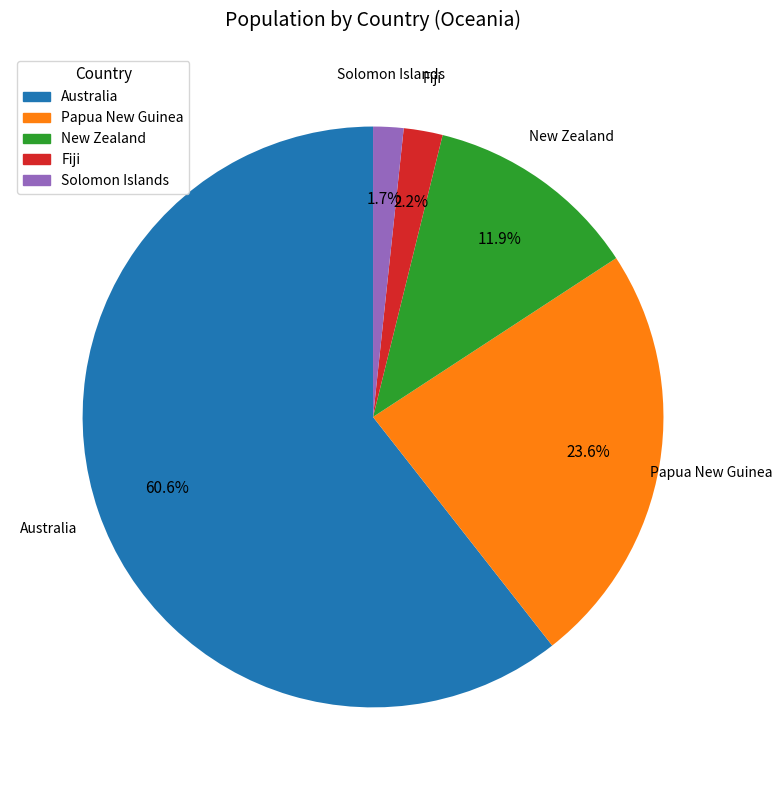

How much of the chart is everything except New Zealand?

88.1%